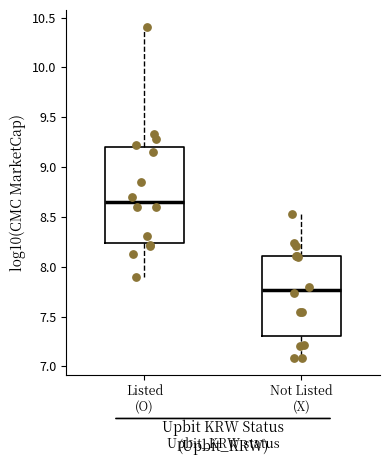

Where does the lower whisker of the box for Not Listed (X) end on the y-axis? The values are not printed on the chart, so give them approximately, as read against the axis.

7.10